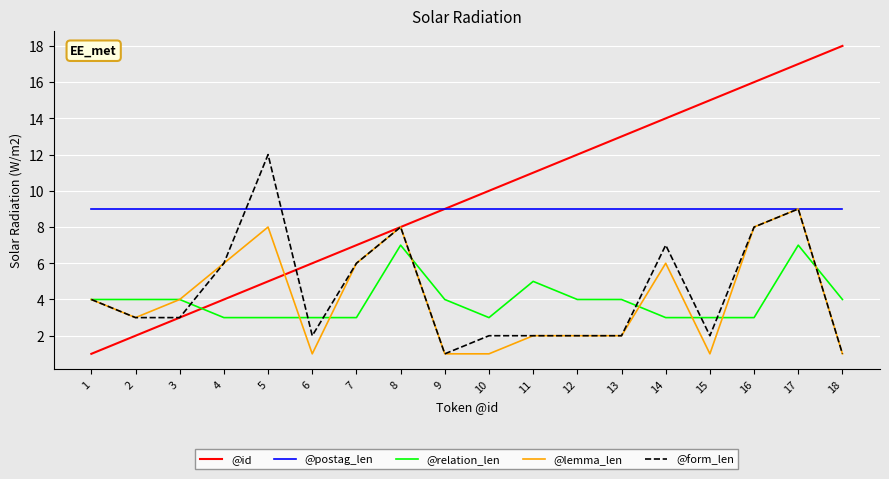

Which series has the largest total across all categories?

@id